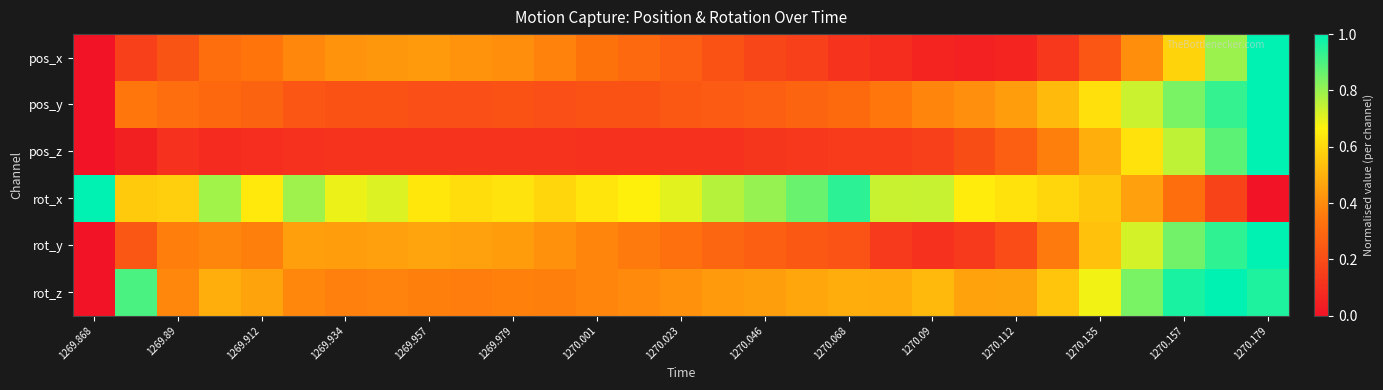

Reading right to left, transcribe all the data shown in this chart.

pos_x: 1.0	0.8	0.6	0.4	0.2	0.1	0.1	0.0	0.1	0.1	0.1	0.2	0.2	0.2	0.3	0.3	0.3	0.4	0.4	0.4	0.4	0.4	0.4	0.4	0.3	0.3	0.2	0.2	0.0
pos_y: 1.0	0.9	0.8	0.7	0.6	0.5	0.4	0.4	0.4	0.3	0.3	0.3	0.3	0.3	0.2	0.2	0.2	0.2	0.2	0.2	0.2	0.2	0.2	0.2	0.3	0.3	0.3	0.3	0.0
pos_z: 1.0	0.9	0.8	0.6	0.5	0.4	0.3	0.2	0.2	0.1	0.1	0.1	0.1	0.1	0.1	0.1	0.1	0.1	0.1	0.1	0.1	0.1	0.1	0.1	0.1	0.1	0.1	0.0	0.0
rot_x: 0.0	0.2	0.3	0.5	0.6	0.6	0.6	0.6	0.7	0.7	0.9	0.9	0.8	0.8	0.7	0.7	0.6	0.6	0.6	0.6	0.6	0.7	0.7	0.8	0.6	0.8	0.6	0.6	1.0
rot_y: 1.0	0.9	0.9	0.7	0.5	0.4	0.2	0.1	0.1	0.1	0.2	0.2	0.3	0.3	0.3	0.4	0.4	0.4	0.4	0.5	0.5	0.5	0.4	0.4	0.4	0.4	0.4	0.2	0.0
rot_z: 1.0	1.0	1.0	0.8	0.7	0.5	0.5	0.5	0.5	0.5	0.5	0.5	0.4	0.4	0.4	0.4	0.4	0.4	0.4	0.4	0.4	0.4	0.4	0.4	0.5	0.5	0.4	0.9	0.0